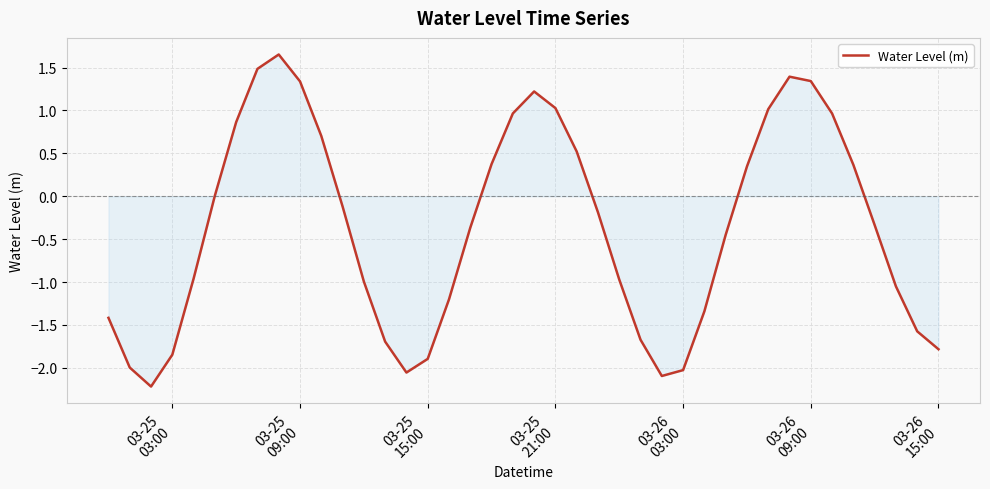

What is the minimum value shown in the chart?

-2.2